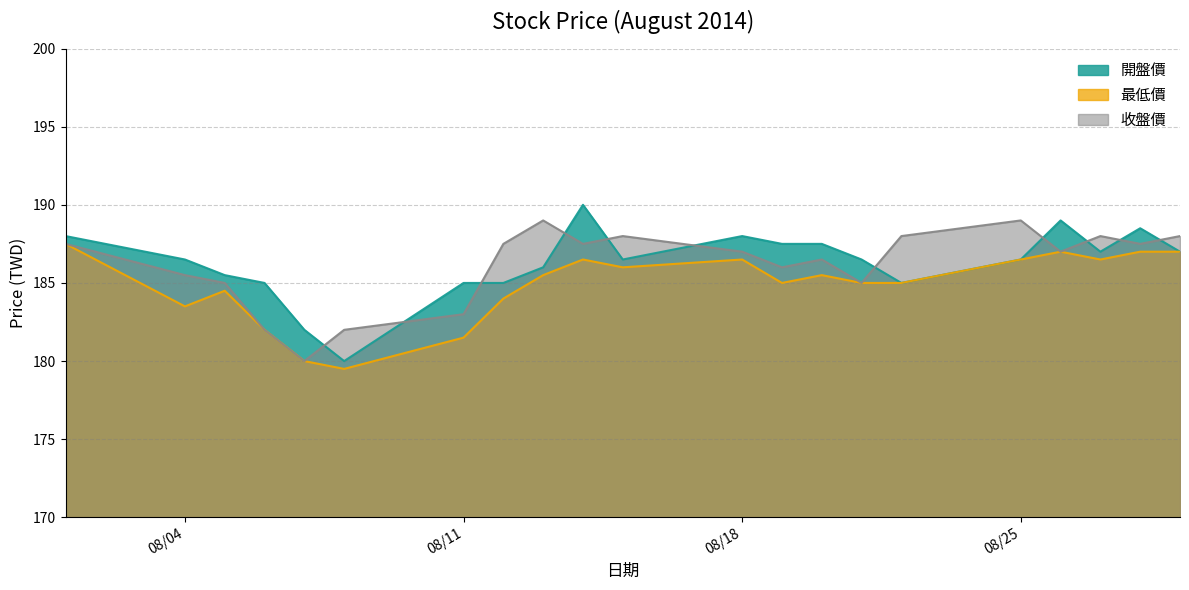

Does the chart display data point markers on the line(s)?

No